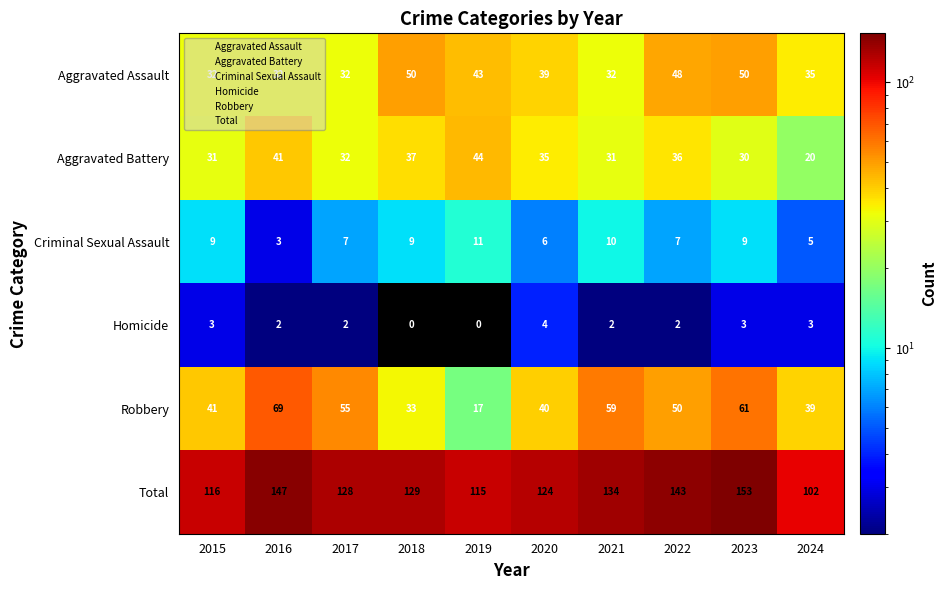

Is the value of Aggravated Battery at 2020 greater than the value of Total at 2024?

No